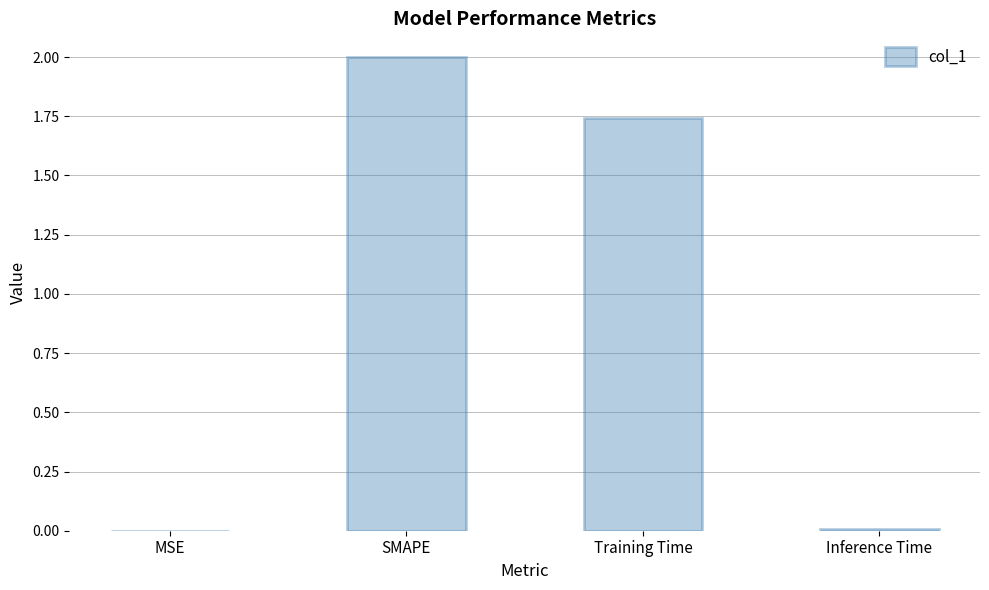

What is the greatest value displayed?

2.0